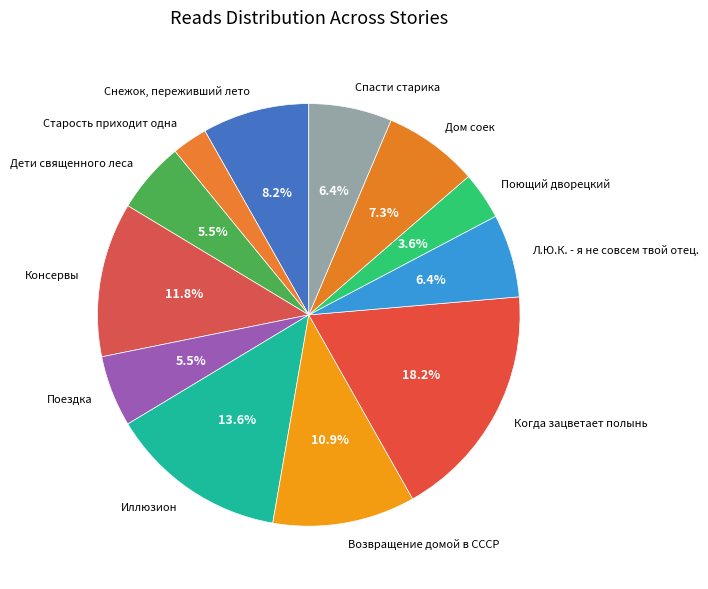

To the nearest percent, what percentage of the pie is Когда зацветает полынь?

18%